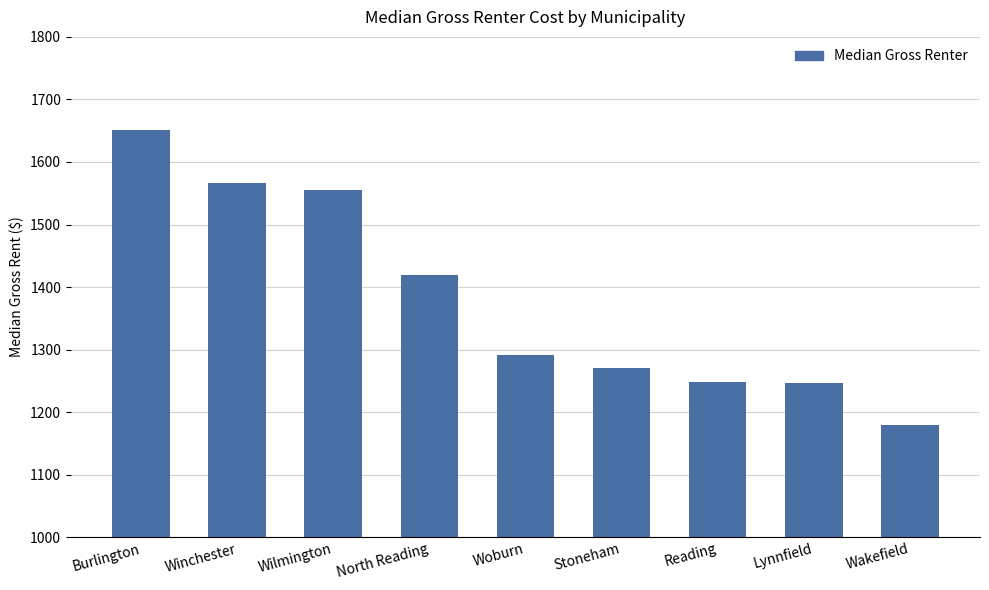

The value at Reading is 591. True or false?

False